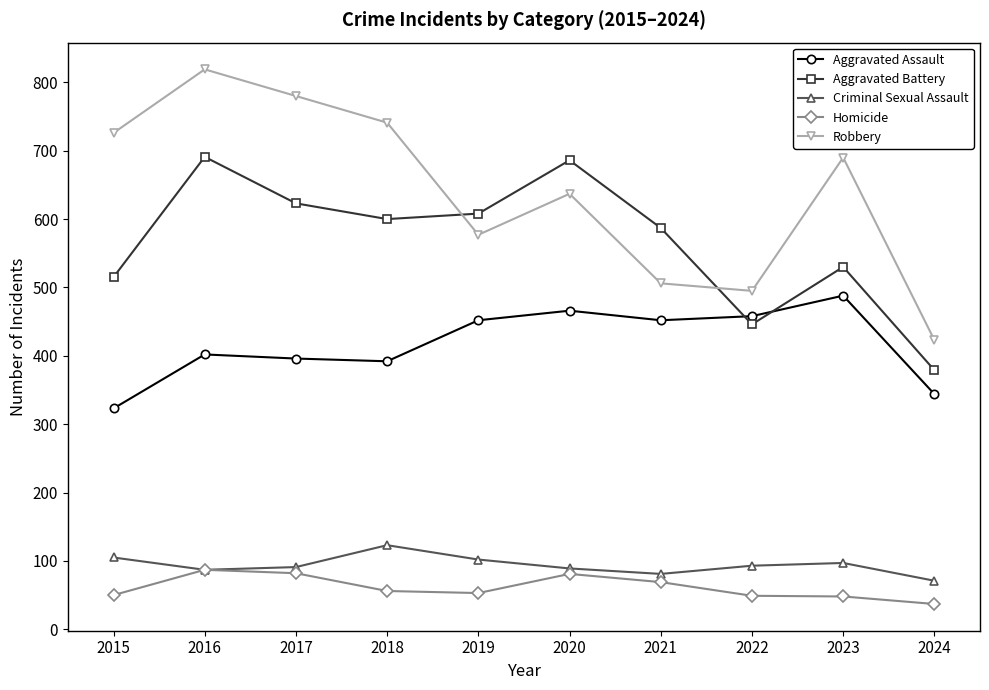

What are all the series names shown in the legend?

Aggravated Assault, Aggravated Battery, Criminal Sexual Assault, Homicide, Robbery